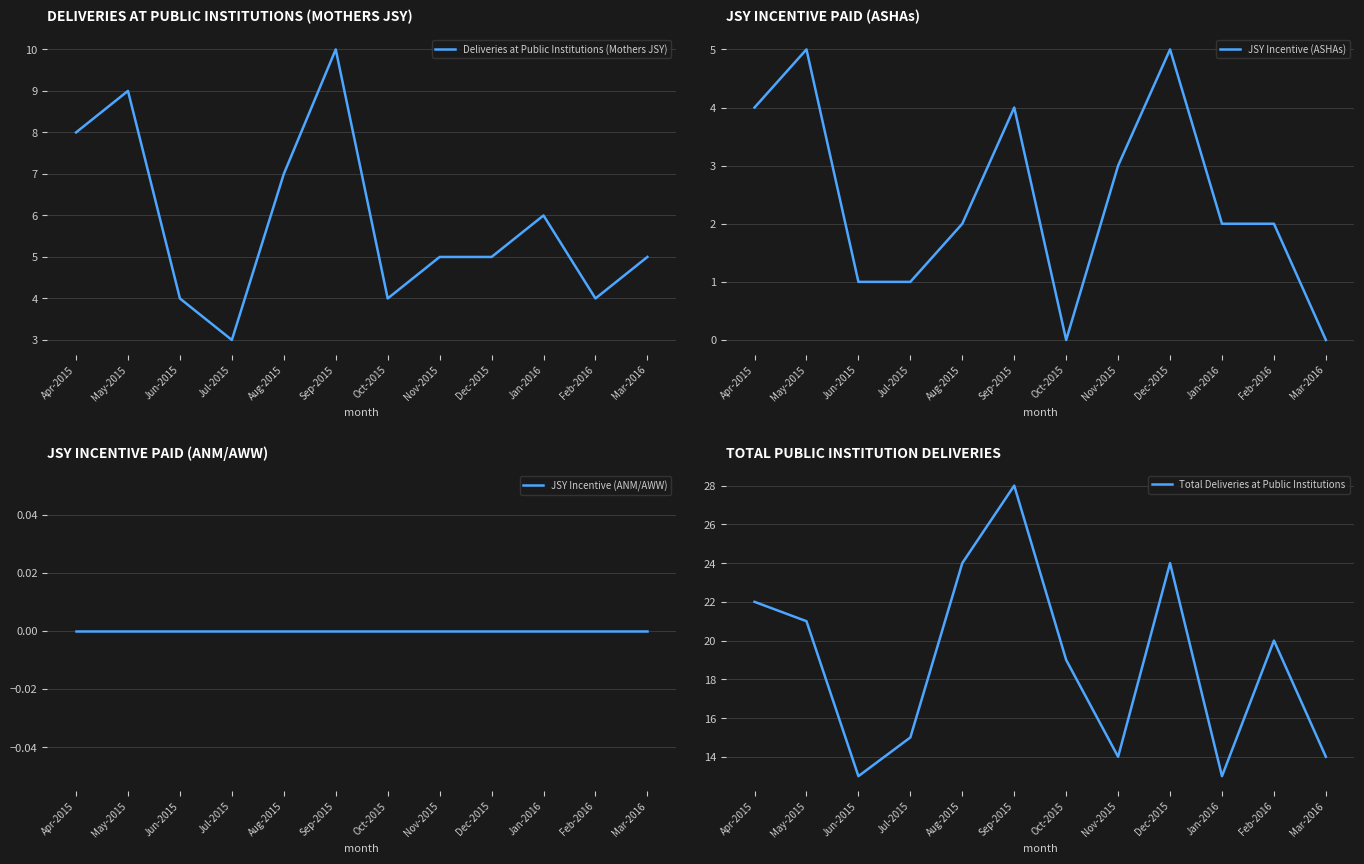

What is the average value of the JSY Incentive (ASHAs) series?

2